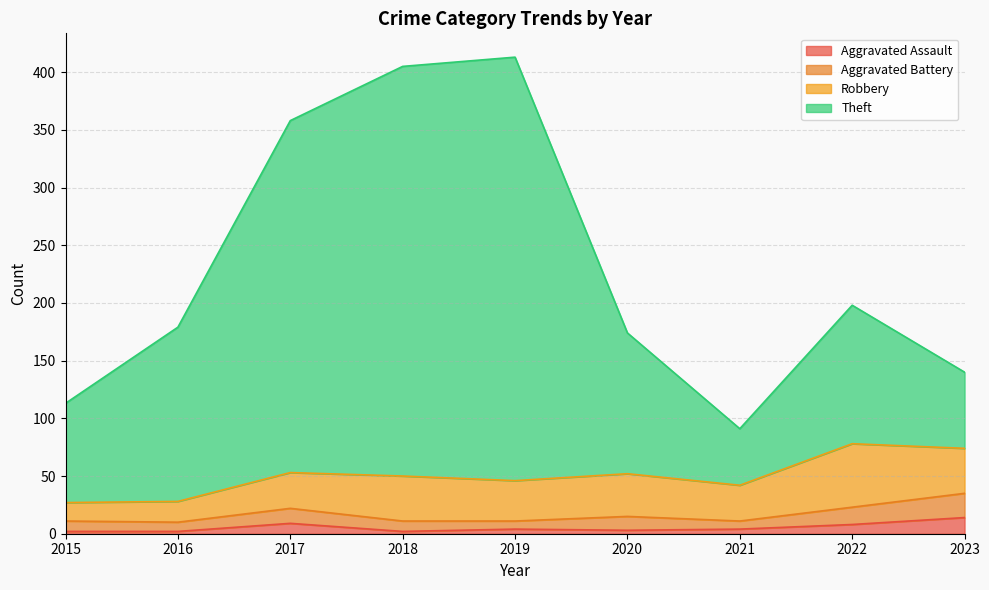

What is the maximum value for Aggravated Assault?

14